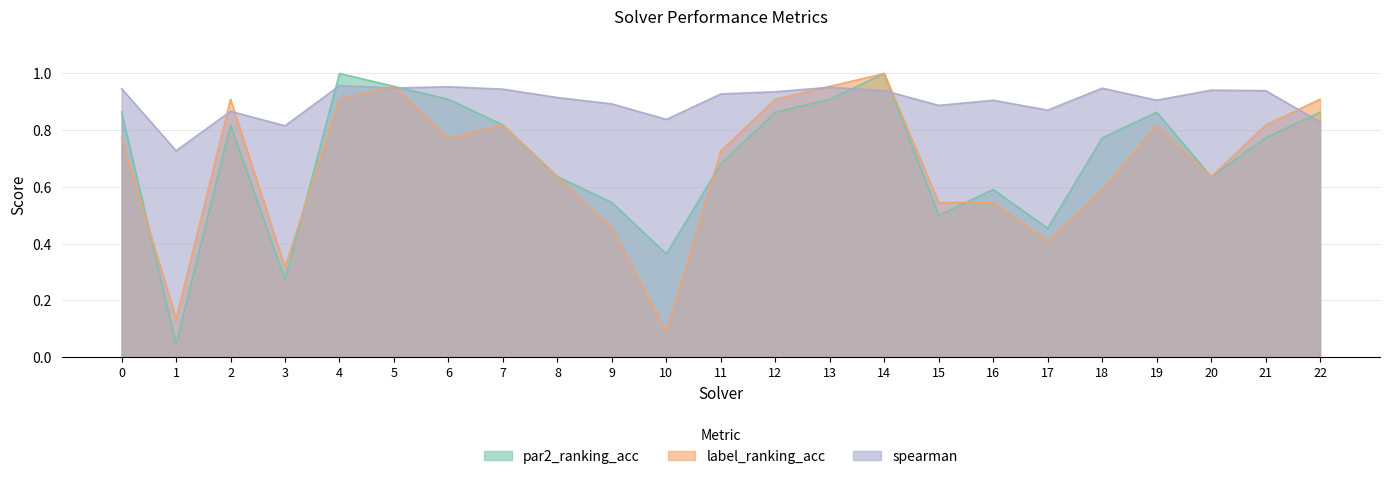

Which category has the lowest value in the spearman series?

1